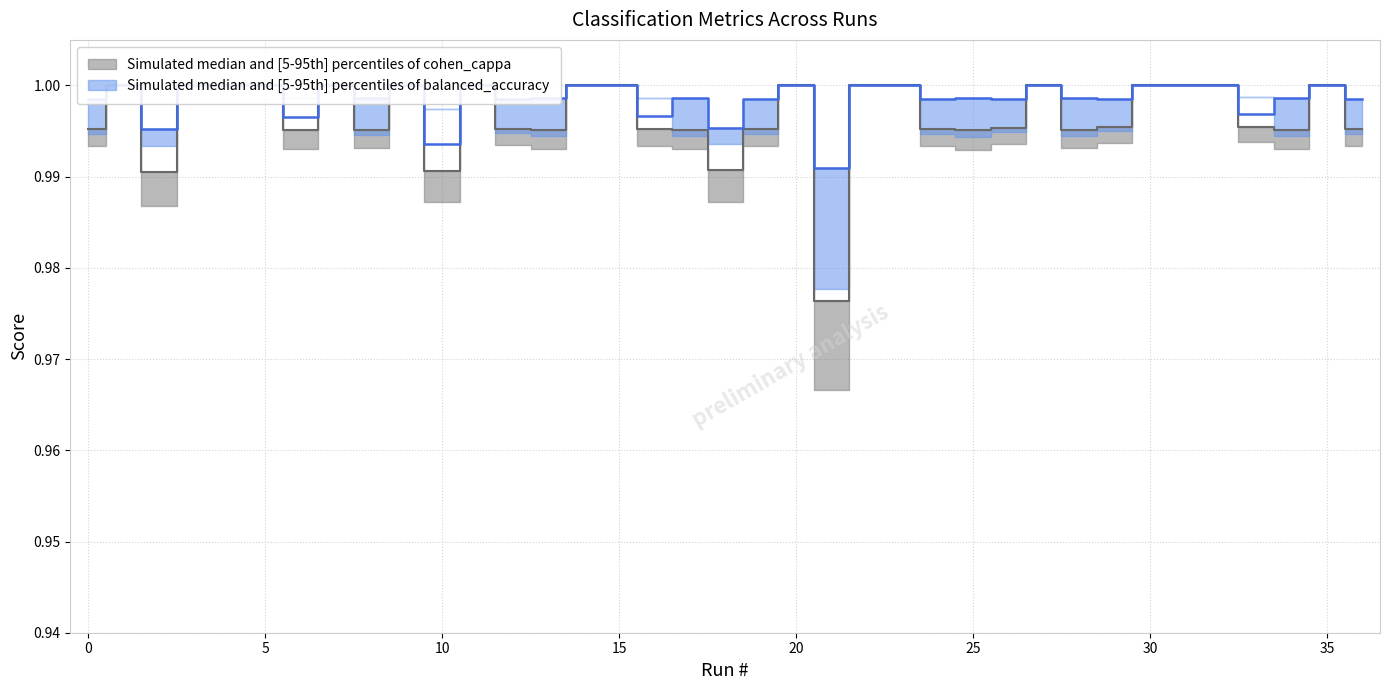

Does the chart have visible grid lines?

Yes